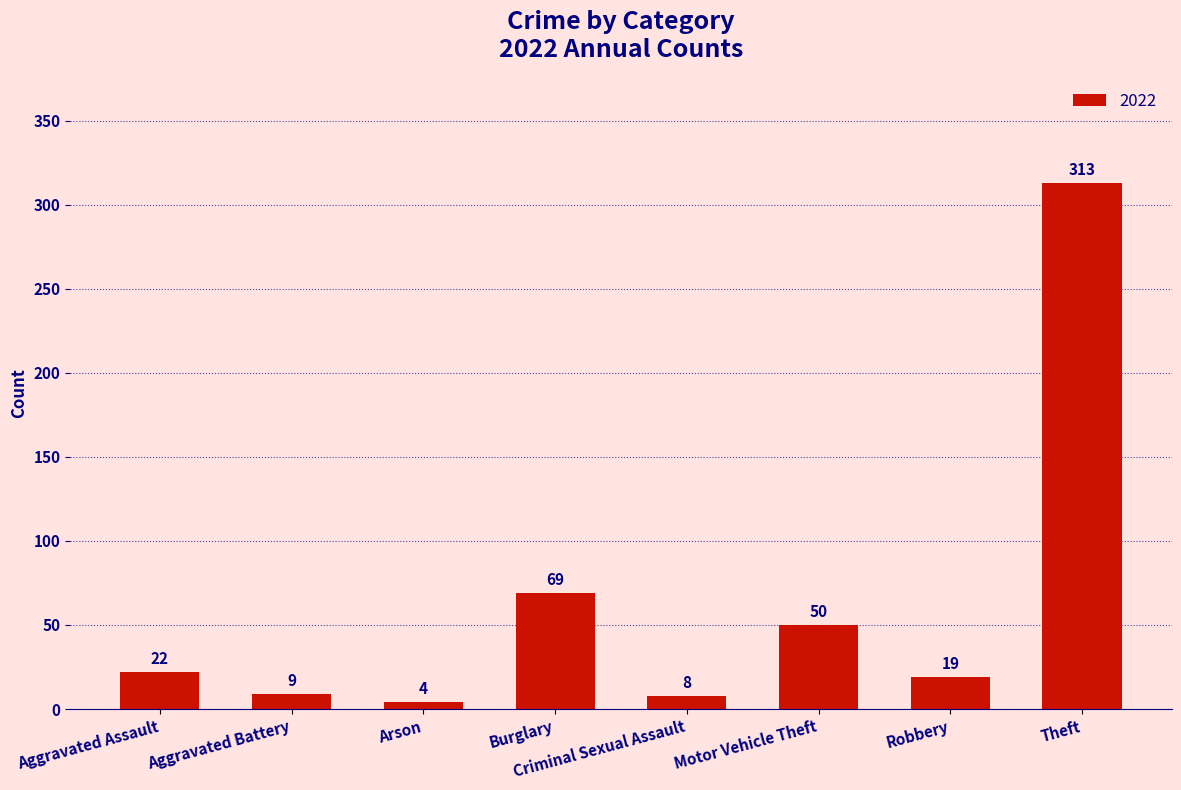

Count the number of data series in this chart.

1